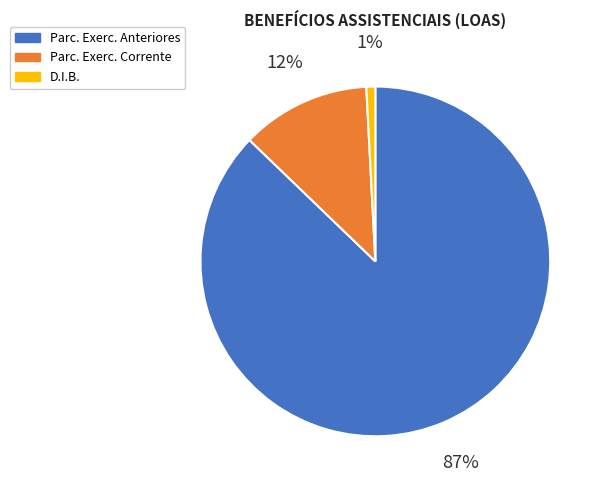

Does D.I.B. represent more than half of the total?

No